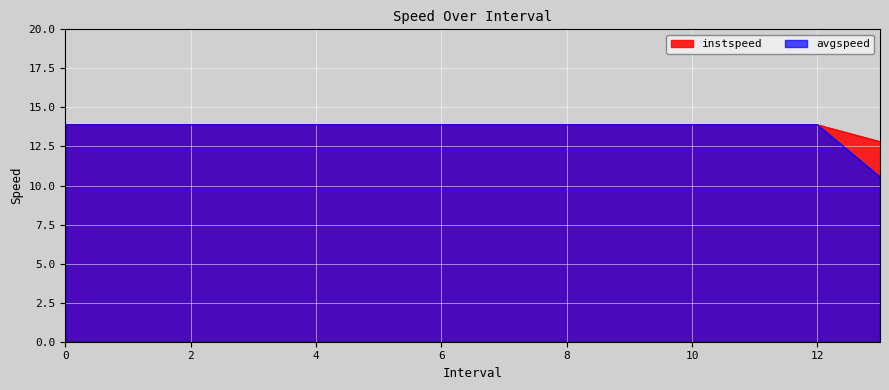

List the series in order of their peak value, lowest first.

instspeed, avgspeed